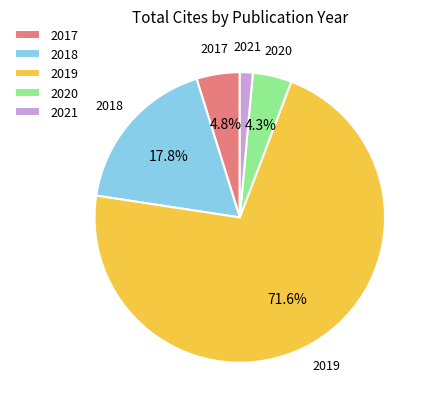

Do 2019 and 2017 together represent more than half of the pie?

Yes